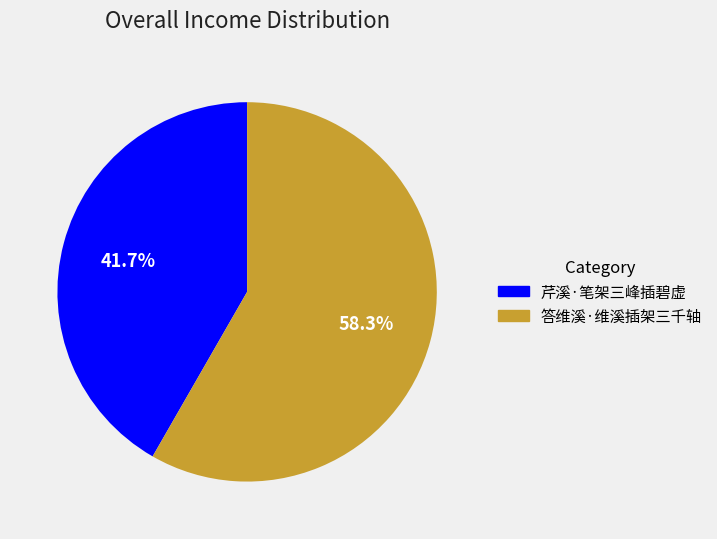

Approximately how many times larger is the value at 芹溪·笔架三峰插碧虚 compared to 答维溪·维溪插架三千轴?

0.7